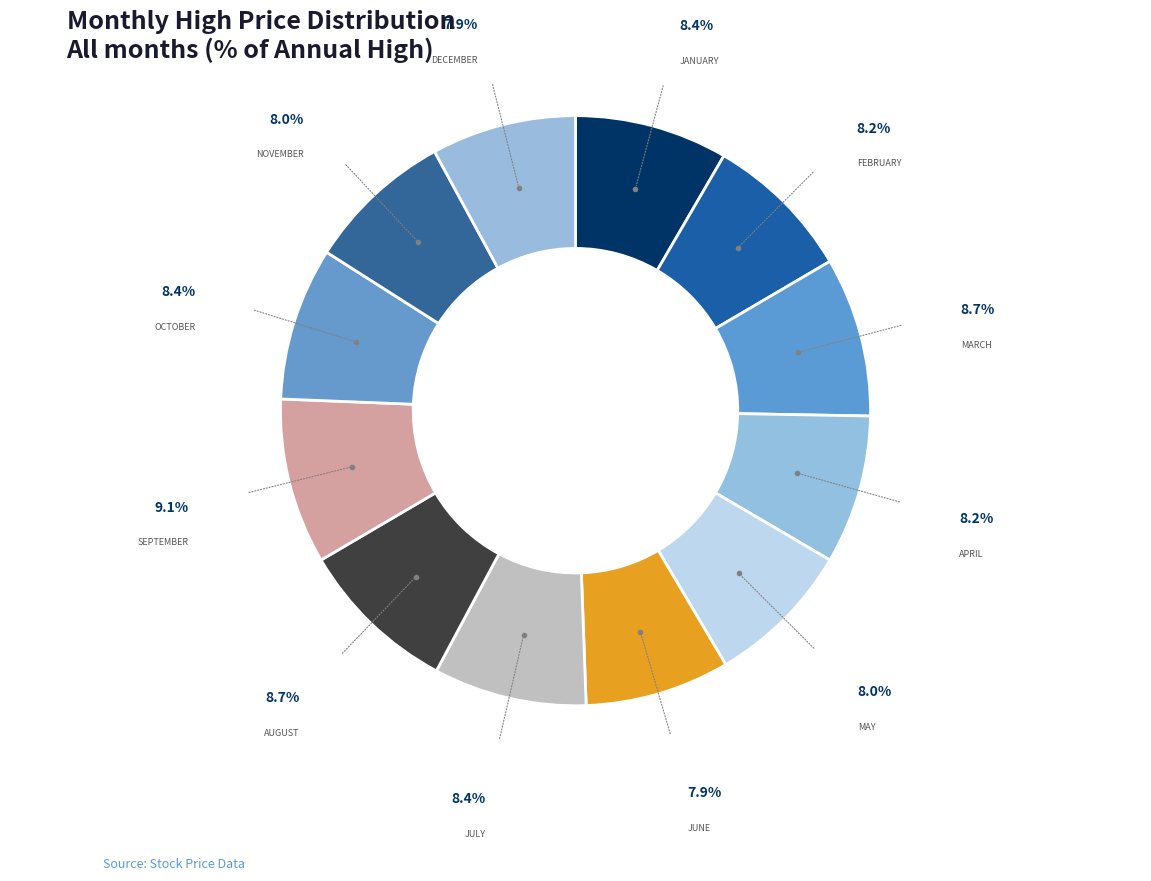

How many slices are in this pie chart?

12